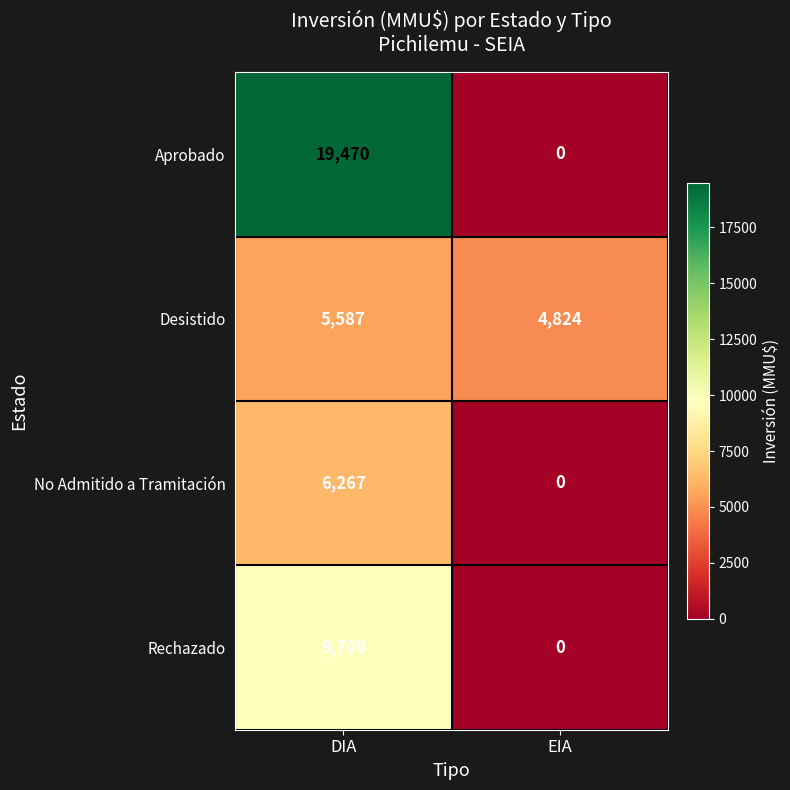

True or false: Desistido has a value of 2869 at EIA.

False